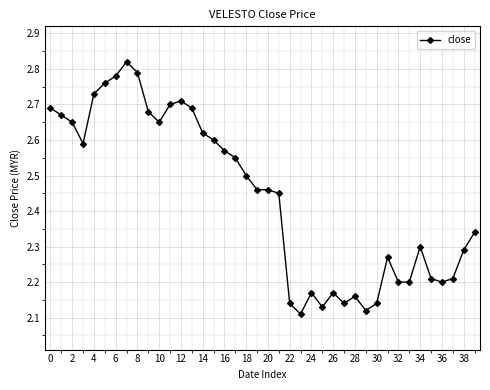

Is this an area chart (filled region under the line)?

No